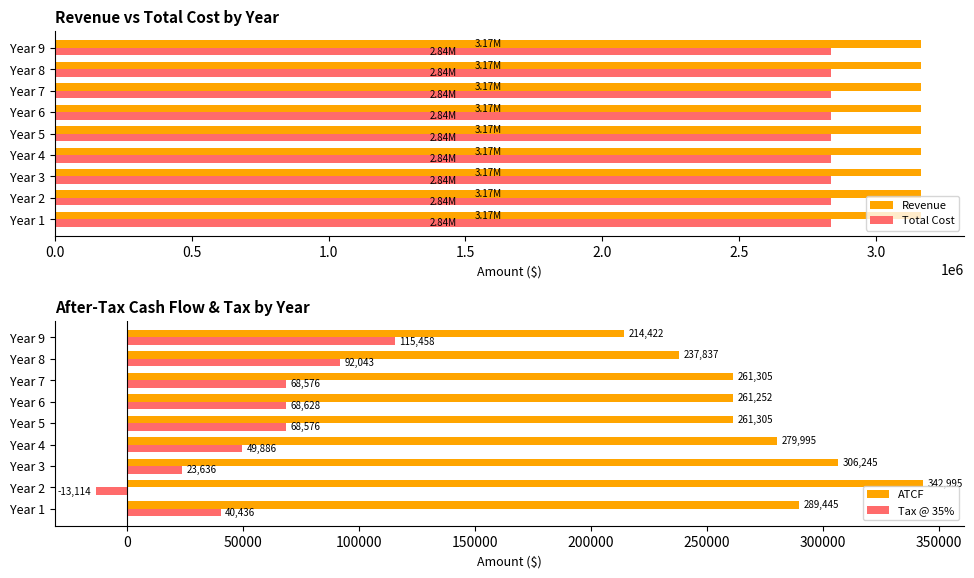

How many values in Tax @ 35% are below zero?

1